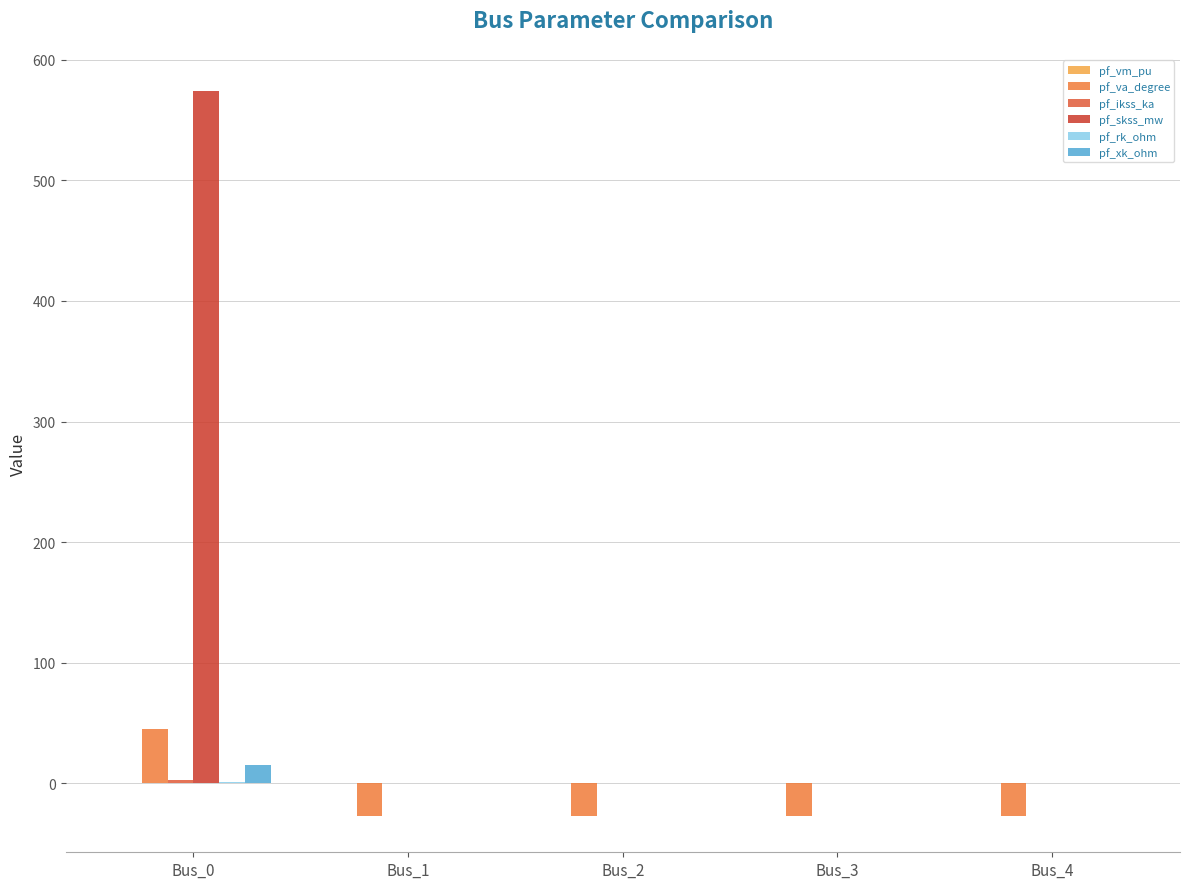

Reading right to left, what are all the values shown in this chart?

pf_vm_pu: 0.3	0.3	0.3	0.3	0.3
pf_va_degree: -27.0	-27.0	-27.0	-27.0	45.0
pf_ikss_ka: 0.0	0.0	0.0	0.0	3.0
pf_skss_mw: 0.0	0.0	0.0	0.0	574.0
pf_rk_ohm: 0.0	0.0	0.0	0.0	1.5
pf_xk_ohm: 0.0	0.0	0.0	0.0	15.0